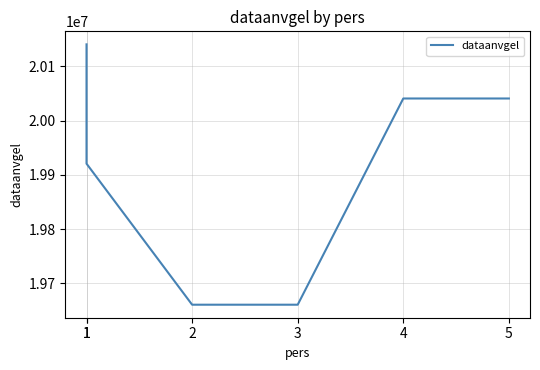

Reading left to right, transcribe all the data shown in this chart.

20140701	19920808	19660821	19660821	20040912	20040912